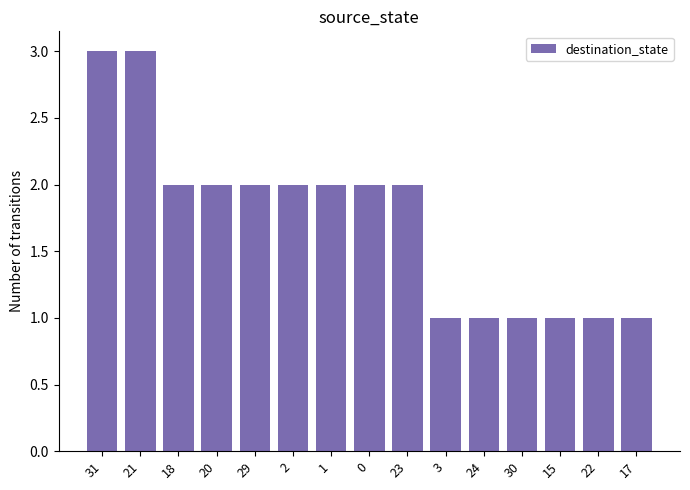

Count the number of categories in the chart.

15